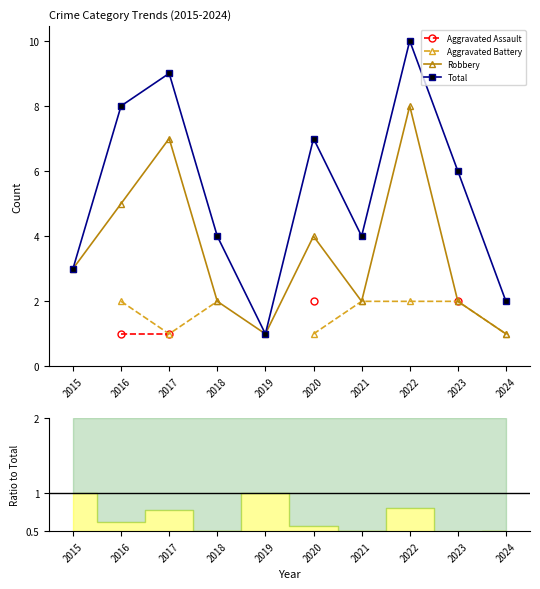

The value of Robbery at 2019 is 1. True or false?

True